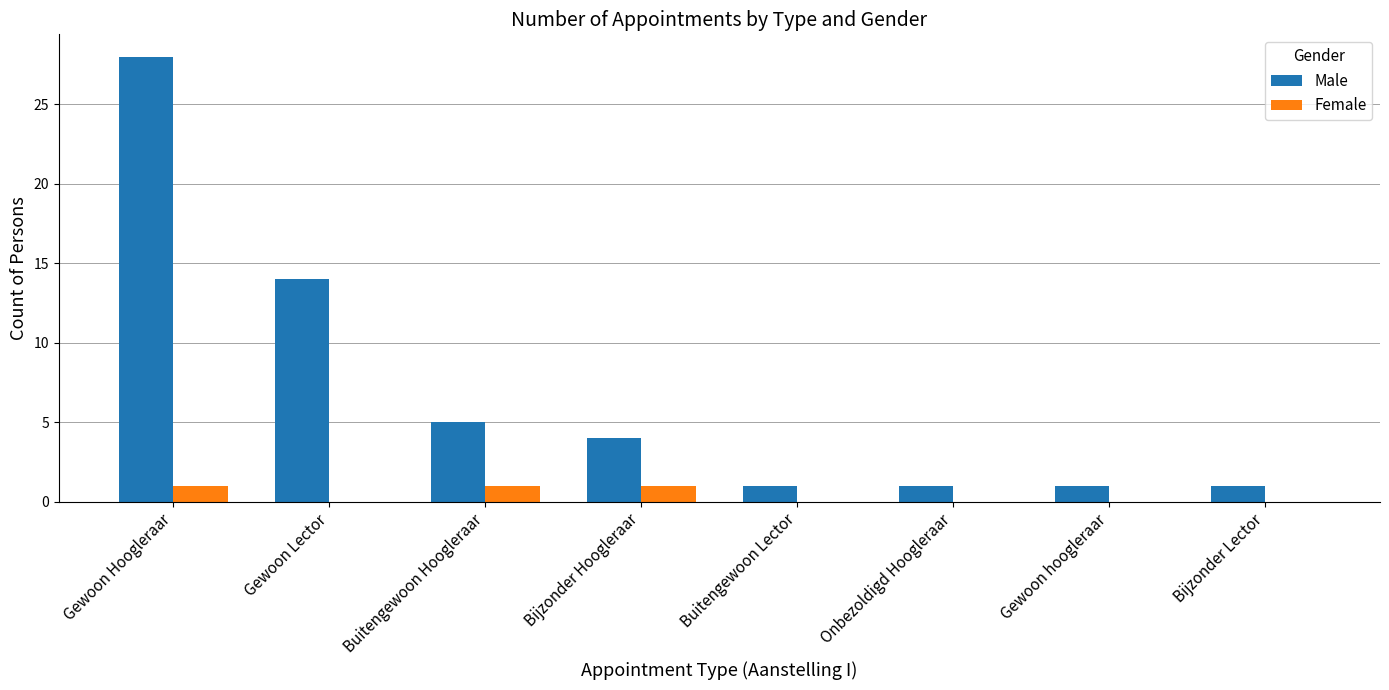

At which label is Male closest to 14?

Gewoon Lector